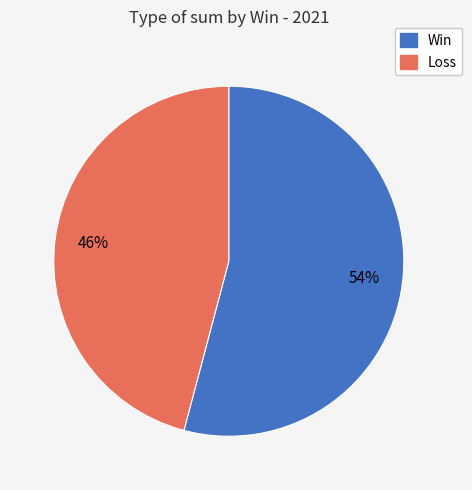

Count the number of slices in the pie.

2